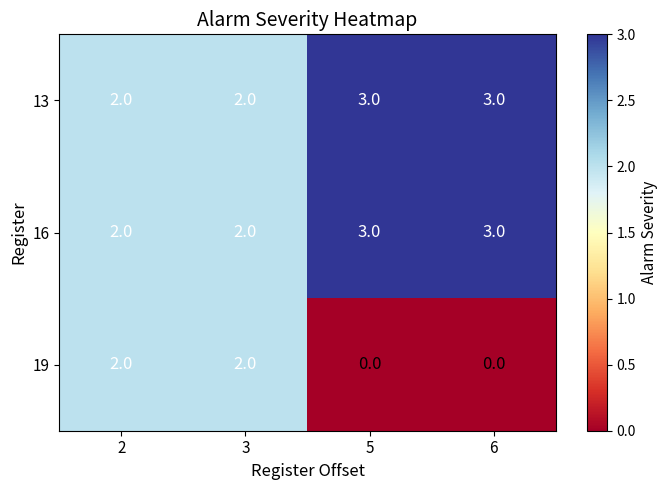

Between 2 and 5, which series saw the biggest shift?

19